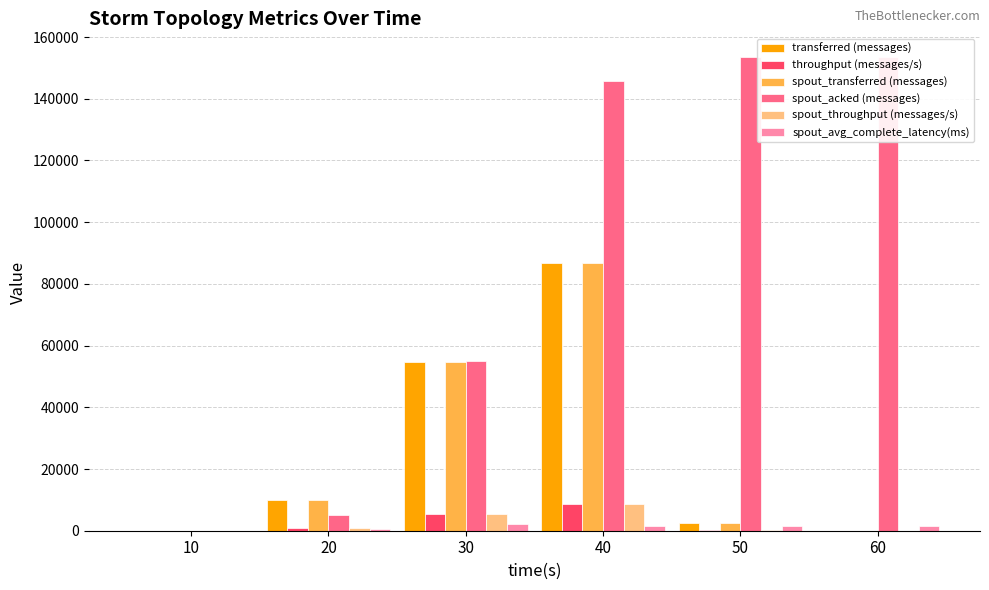

Which series has the largest total across all categories?

spout_acked (messages)